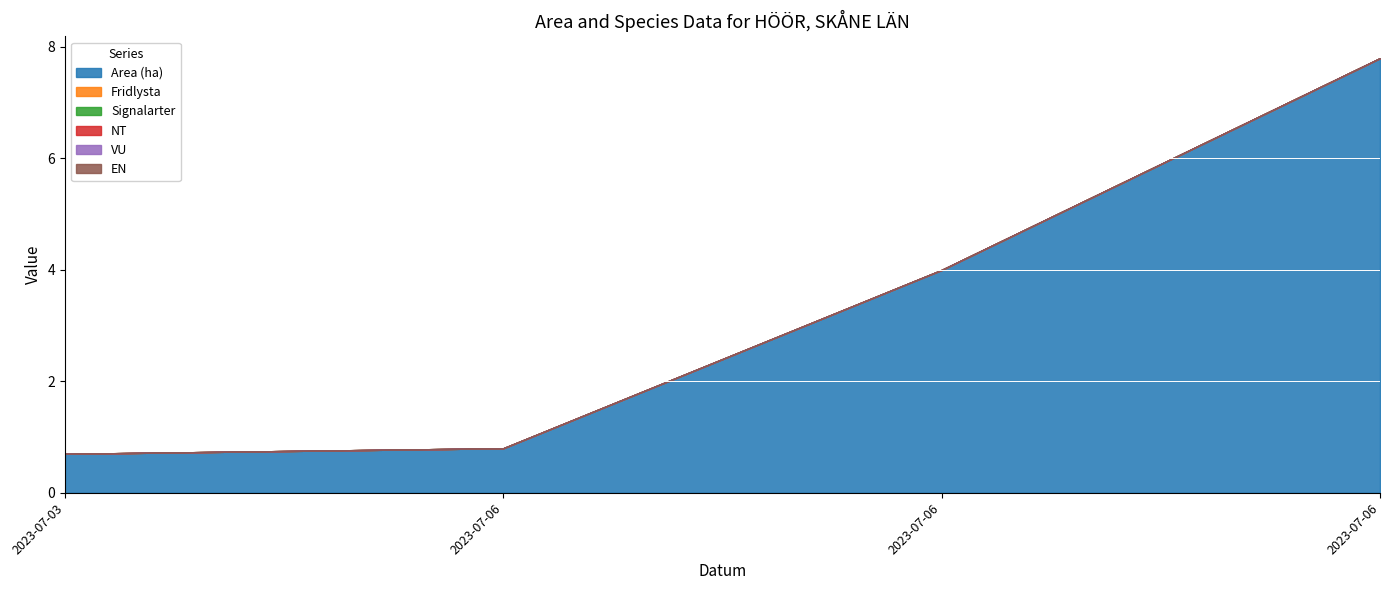

Which series has the largest total across all categories?

Area (ha)